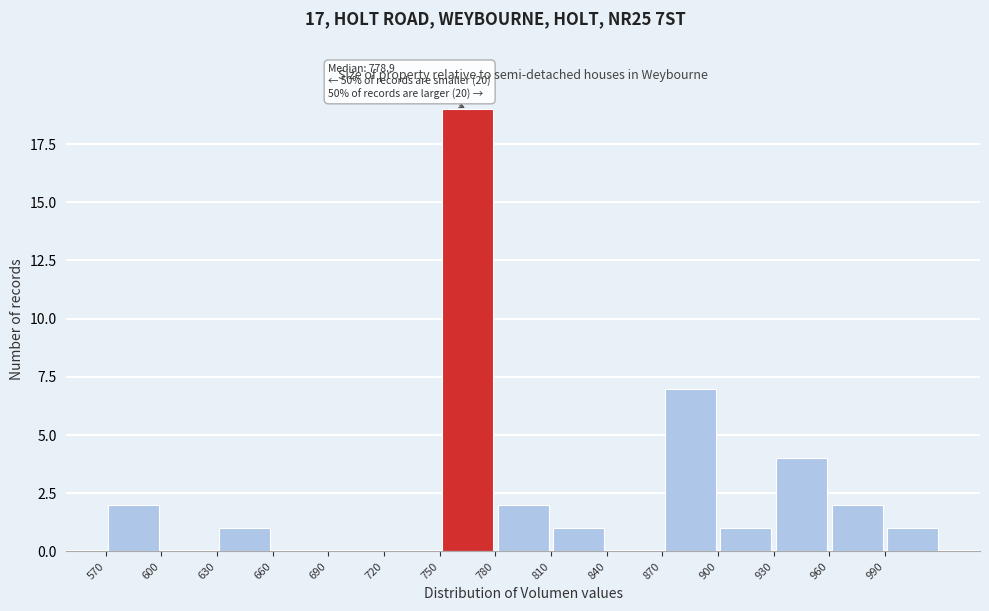

Over which range of the x-axis is the bar tallest?

750 to 780